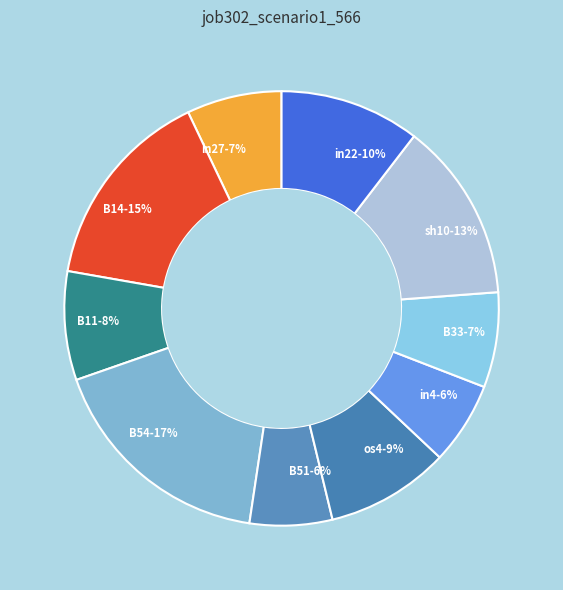

Does any single category account for the majority?

No